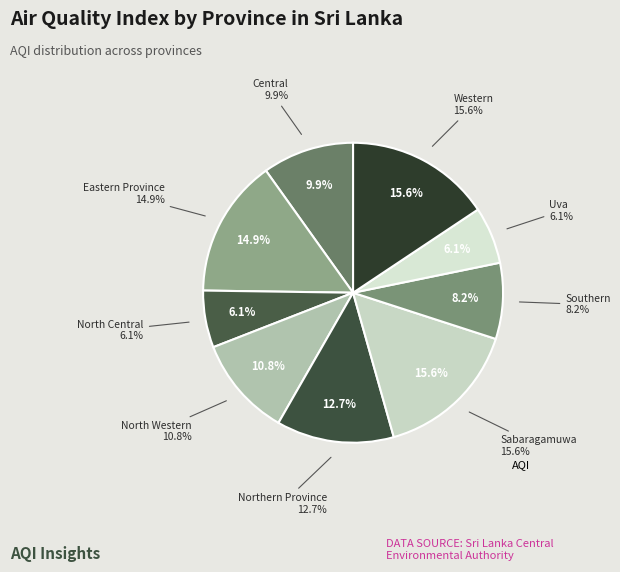

What is the ratio of the value at North Central to the value at Northern Province?

0.5